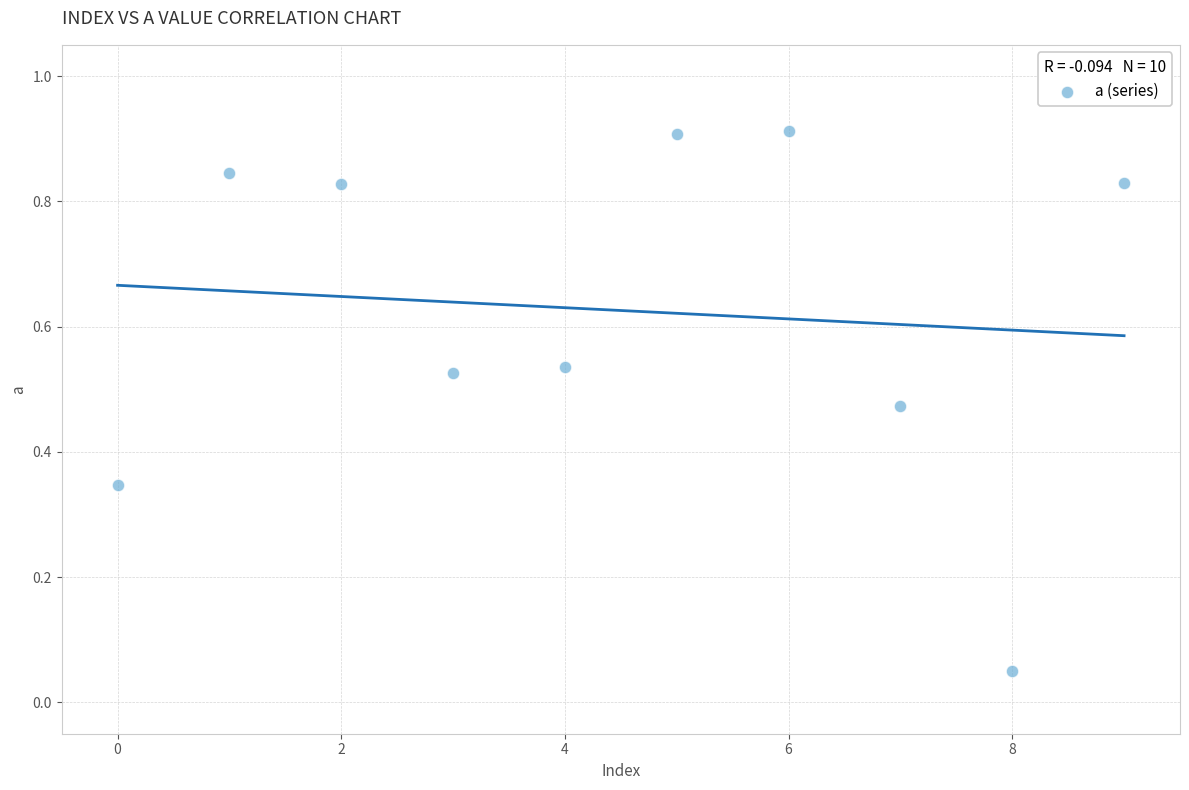

What is the average Y value?

0.6